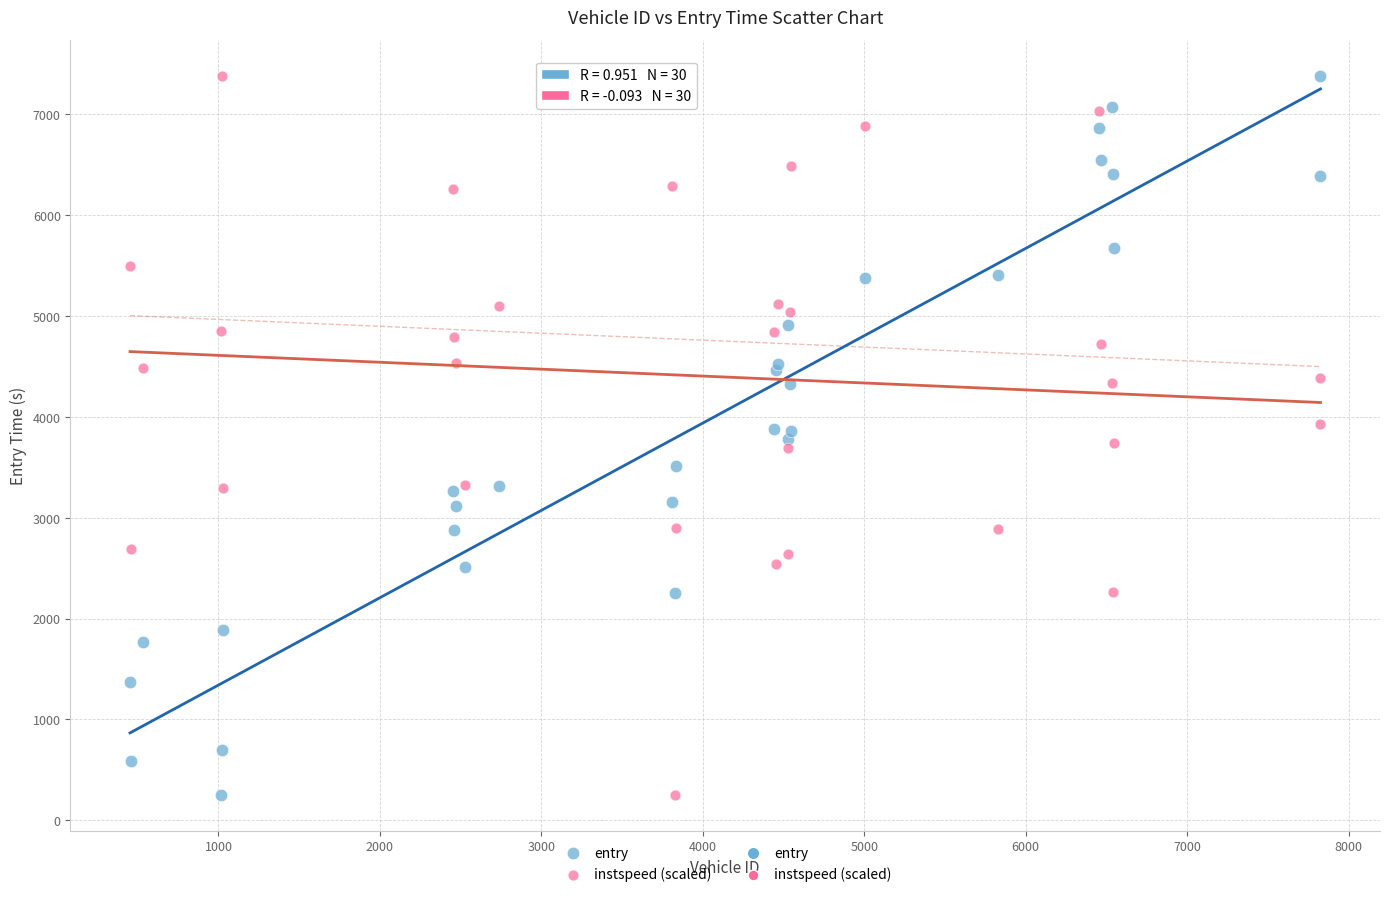

What is the X range (max minus min) for the scatter plot?

7374.0